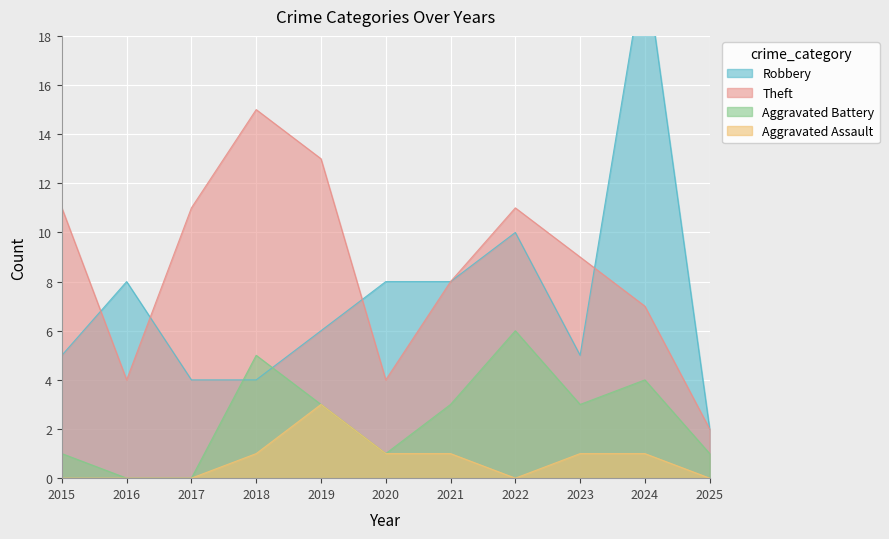

How many lines are shown in the chart?

4